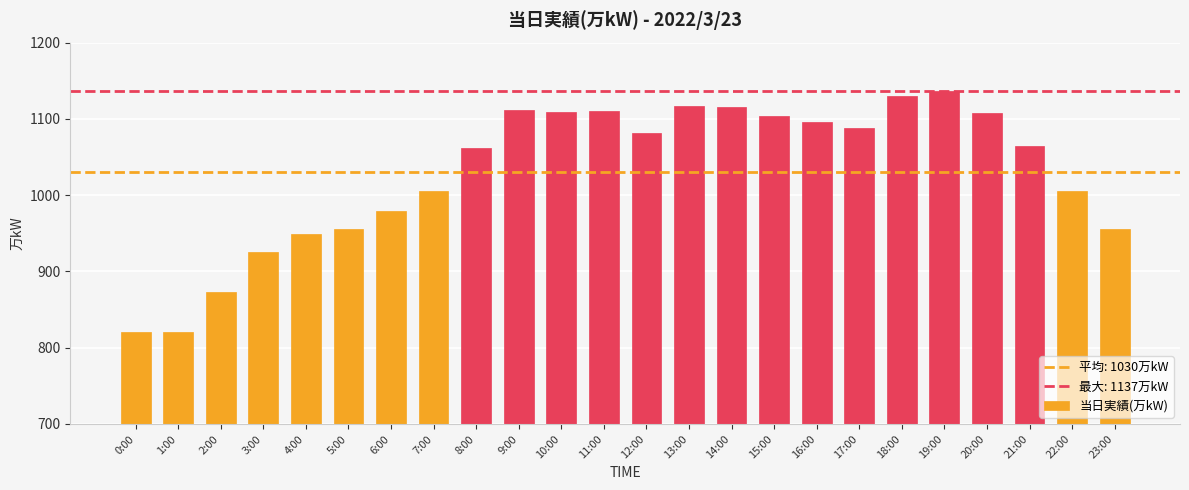

How many data points does each series have?

24